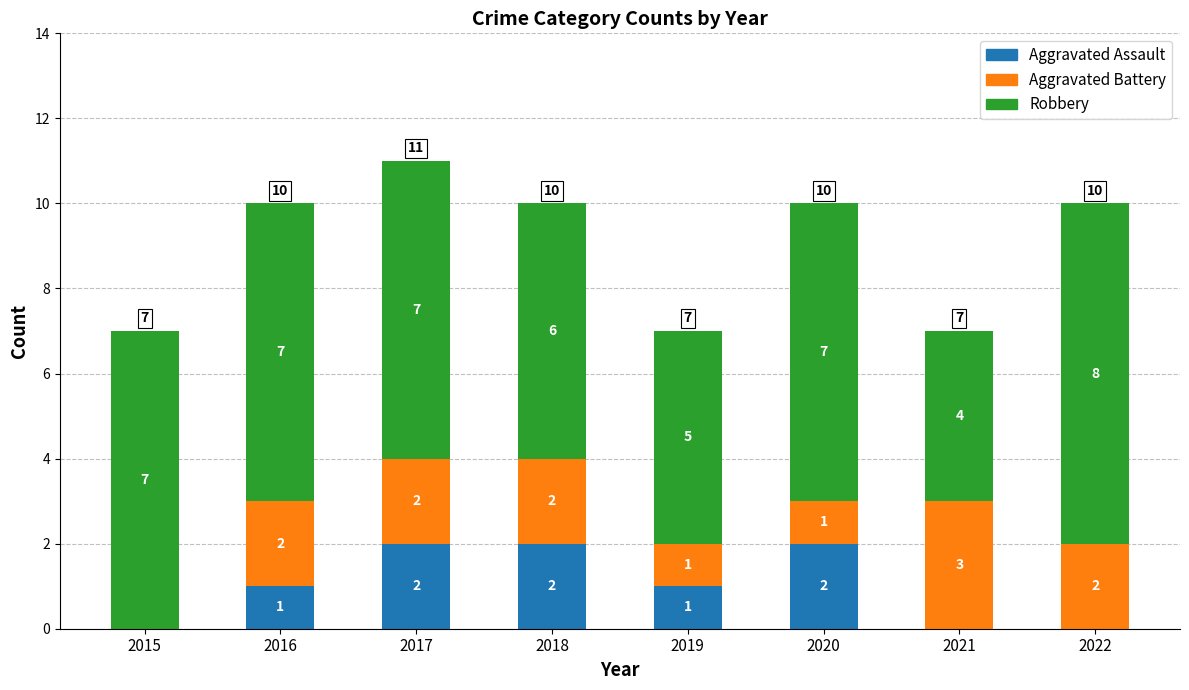

True or false: Aggravated Assault has a value of 2 at 2020.

True